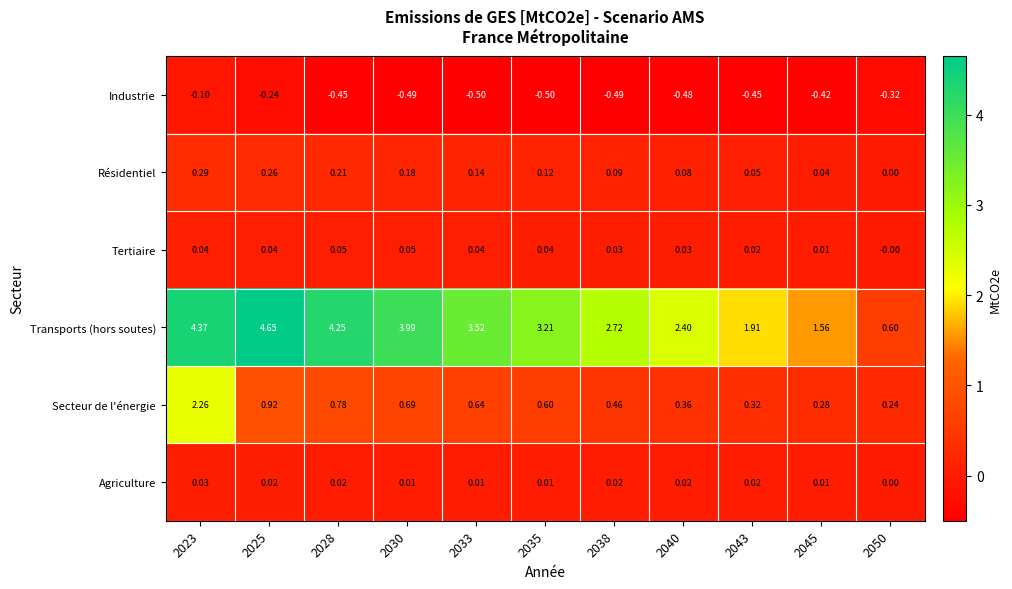

At which category does the chart reach its peak across all series?

2025